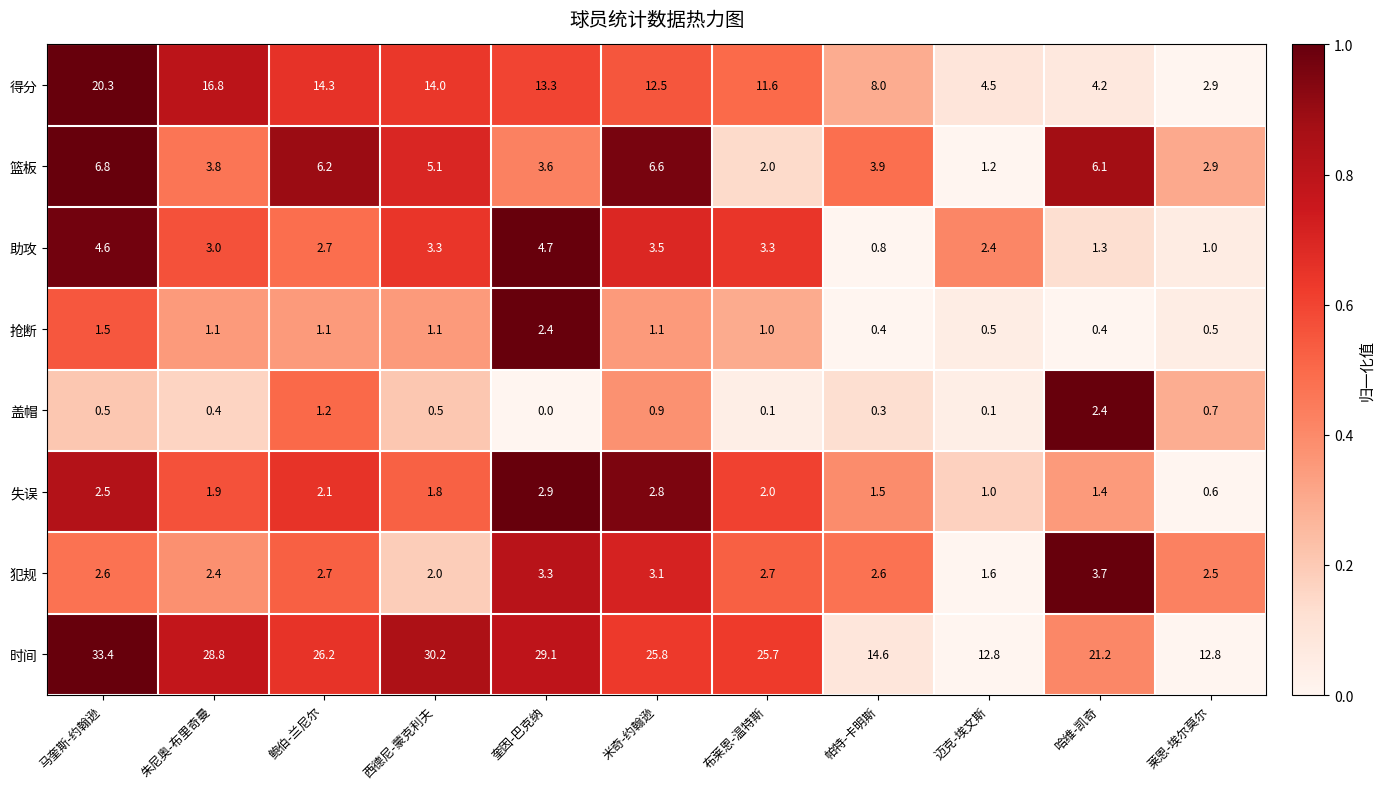

The value of 时间 at 鲍伯-兰尼尔 is 9.6. True or false?

False